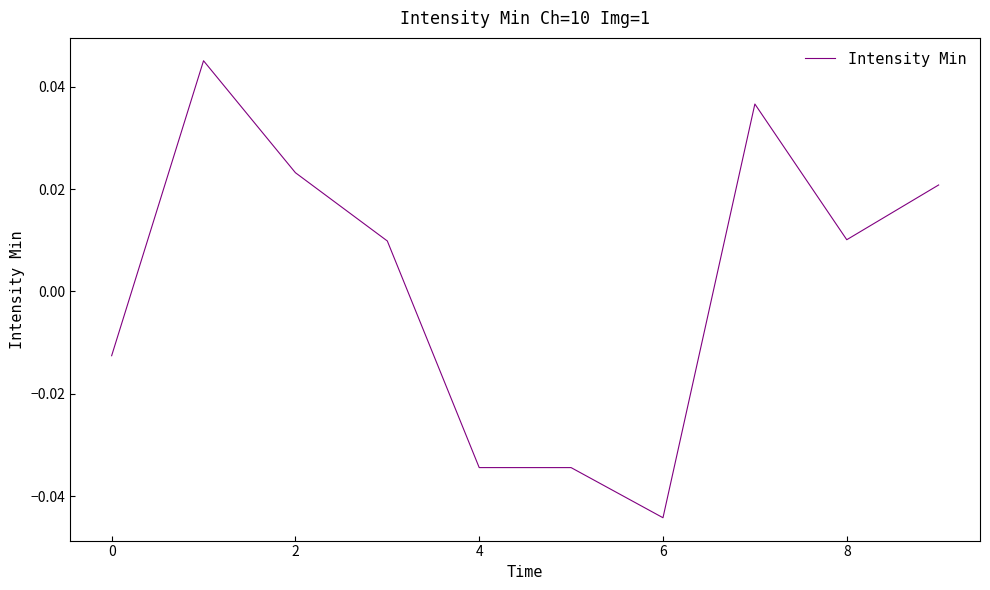

How many categories are shown in the chart?

10